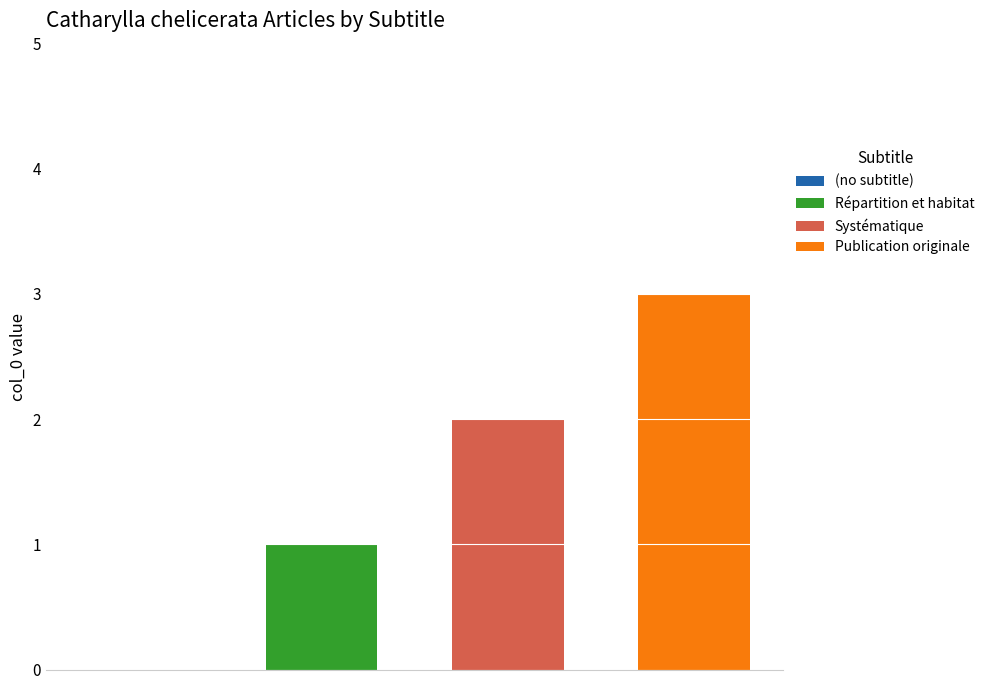

What is the greatest value displayed?

3